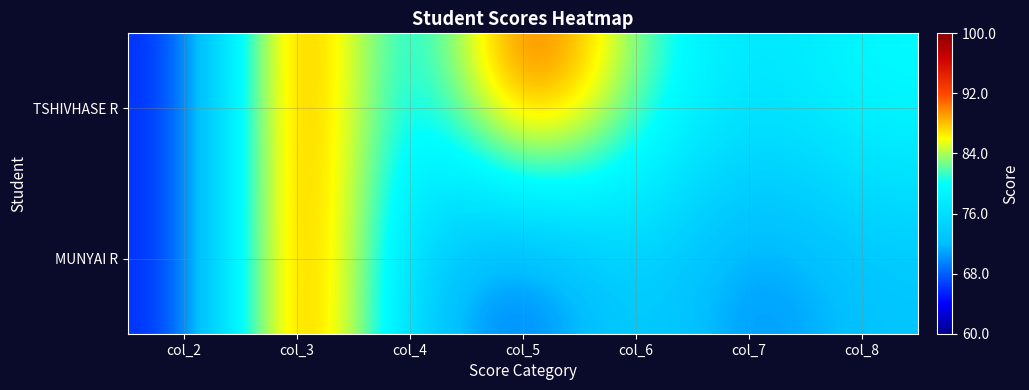

Which label corresponds to the smallest value in the chart?

col_2